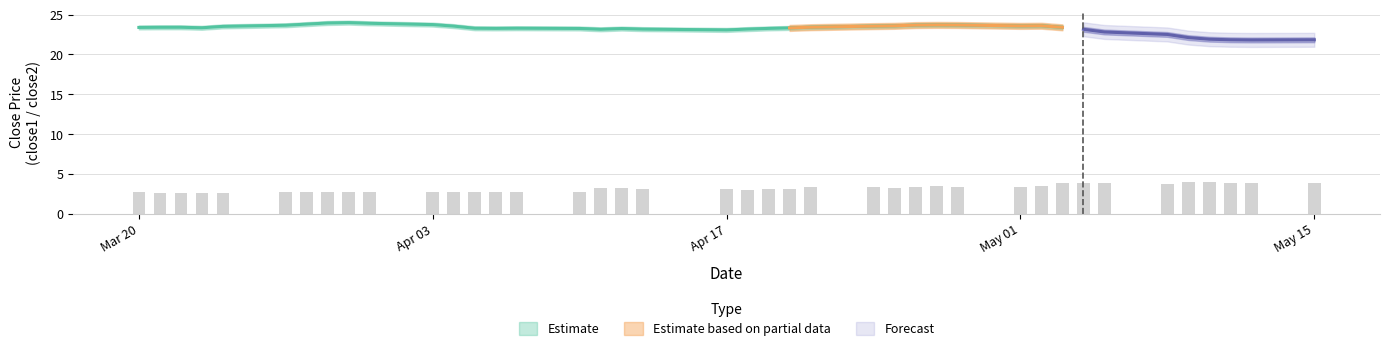

What is the minimum value shown in the chart?

2.6